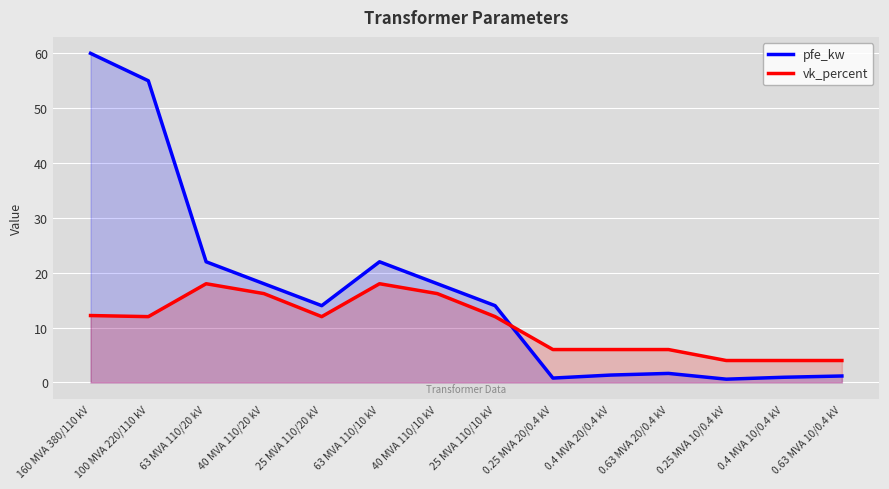

What are all the series names shown in the legend?

pfe_kw, vk_percent